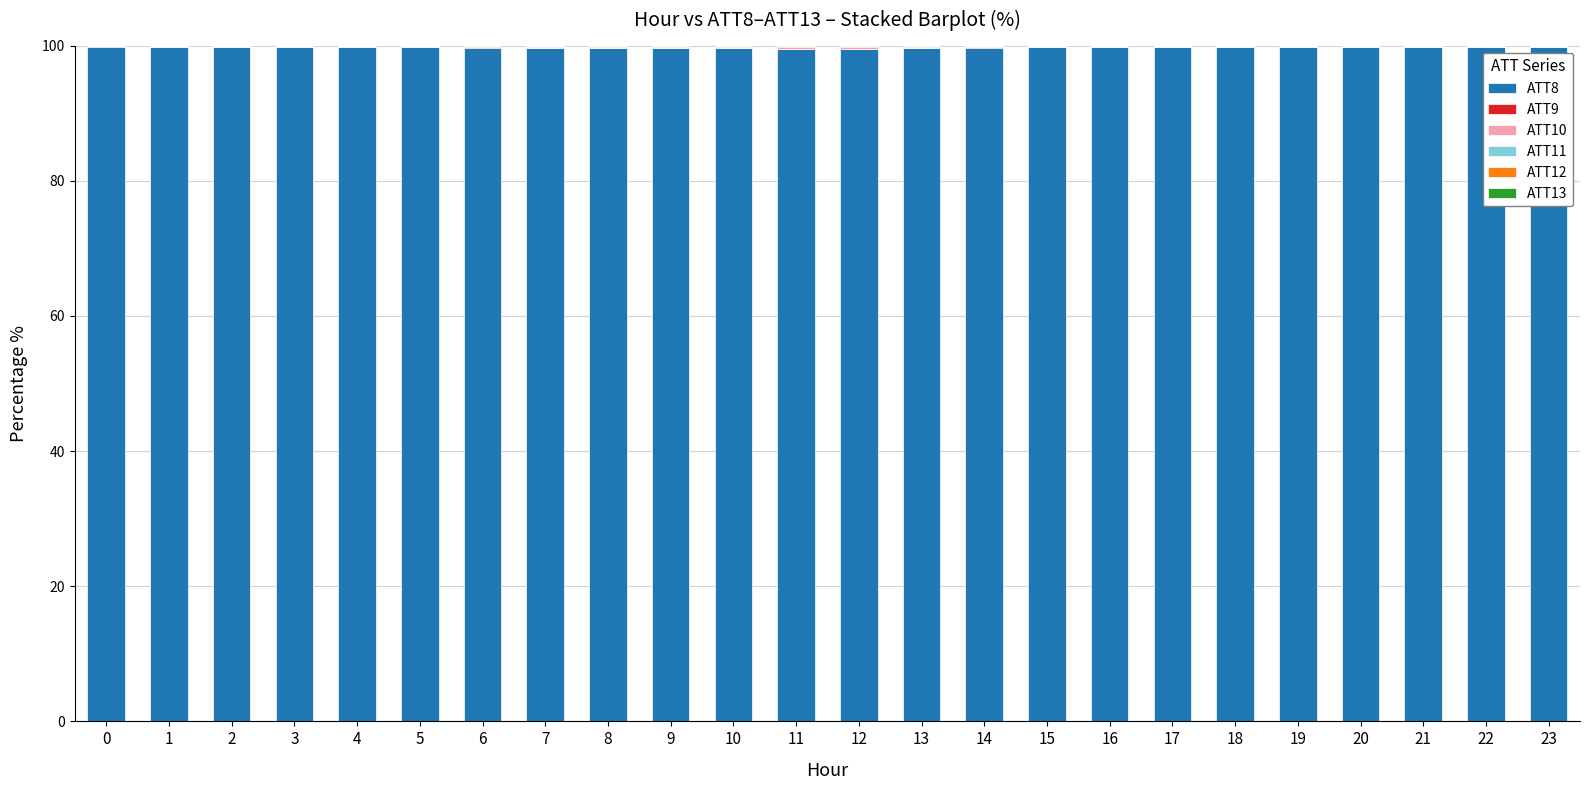

The value of ATT8 at 9 is 50.6. True or false?

False